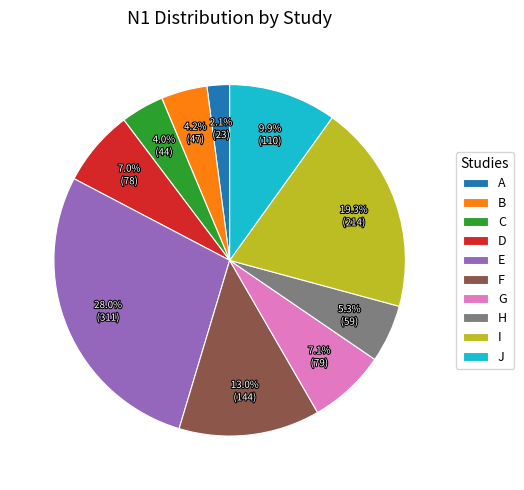

Combined, do J and G account for over 50%?

No